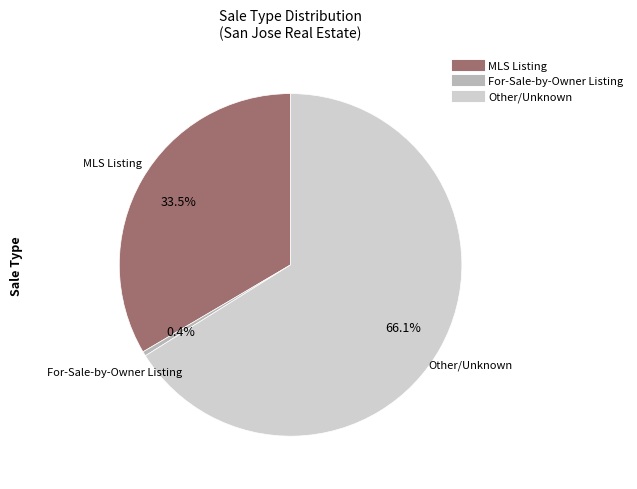

Do For-Sale-by-Owner Listing and MLS Listing together represent more than half of the pie?

No